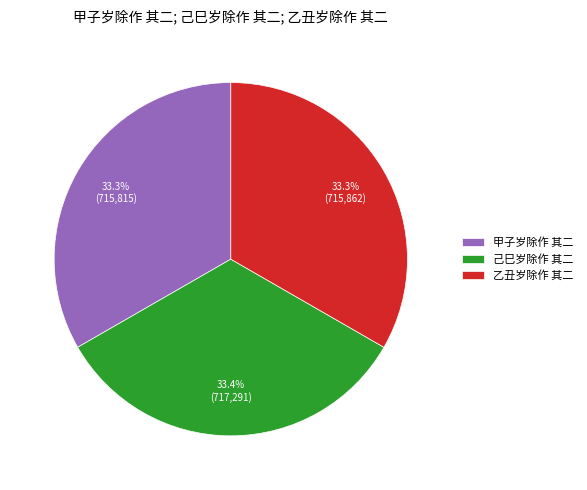

To the nearest percent, what is the combined percentage of 甲子岁除作 其二 and 己巳岁除作 其二?

67%